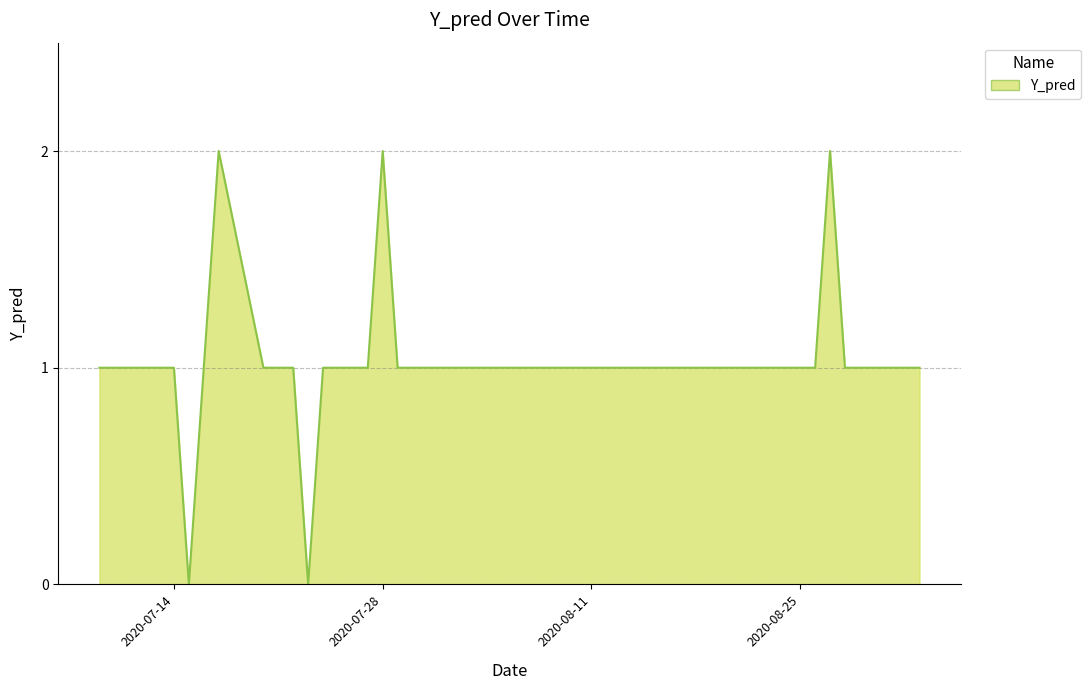

Rank the categories by value from lowest to highest.

2020-07-15, 2020-07-23, 2020-07-09, 2020-07-10, 2020-07-13, 2020-07-14, 2020-07-16, 2020-07-20, 2020-07-21, 2020-07-22, 2020-07-24, 2020-07-27, 2020-07-29, 2020-07-30, 2020-07-31, 2020-08-03, 2020-08-04, 2020-08-05, 2020-08-06, 2020-08-07, 2020-08-10, 2020-08-11, 2020-08-12, 2020-08-13, 2020-08-14, 2020-08-17, 2020-08-18, 2020-08-19, 2020-08-20, 2020-08-21, 2020-08-24, 2020-08-25, 2020-08-26, 2020-08-28, 2020-08-31, 2020-09-01, 2020-09-02, 2020-07-17, 2020-07-28, 2020-08-27